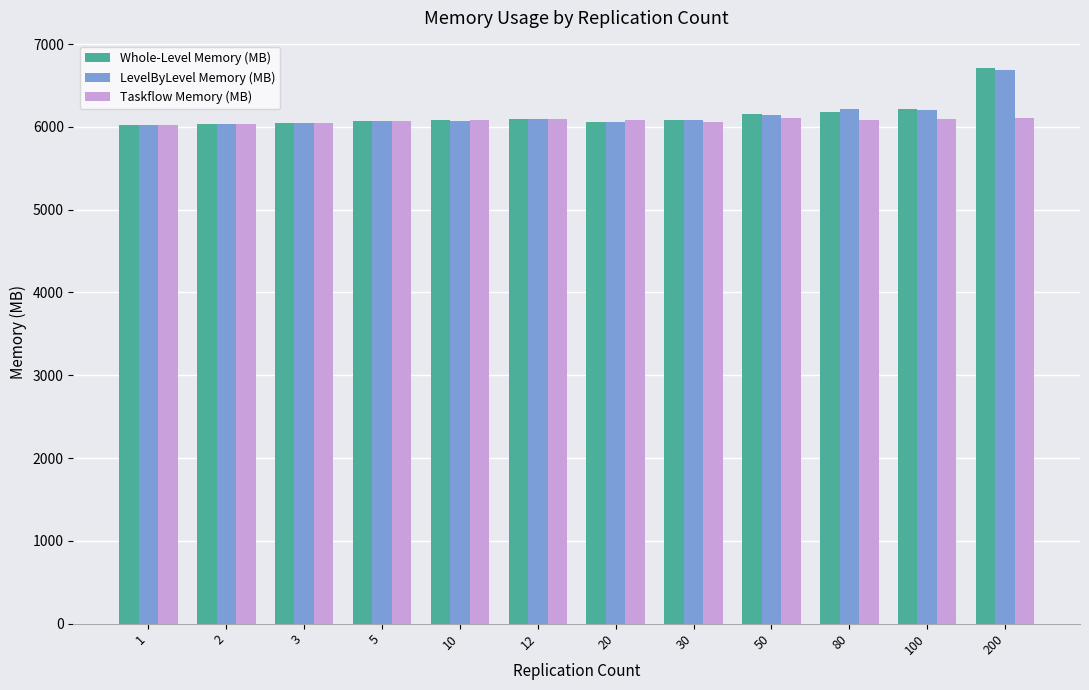

The value of LevelByLevel Memory (MB) at 80 is 1257.2. True or false?

False